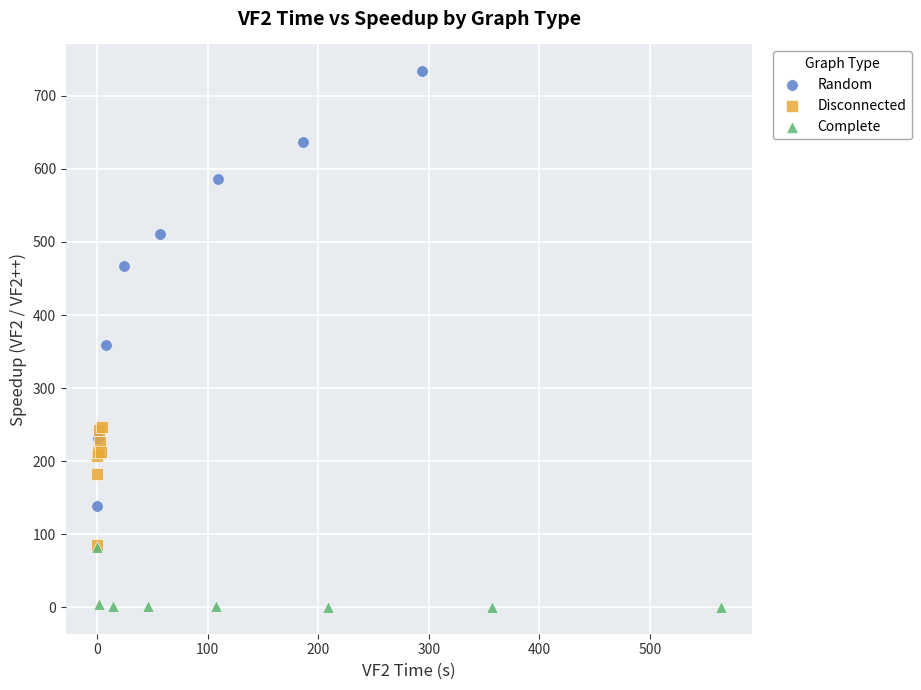

Which series has the largest Y range (max minus min)?

Random